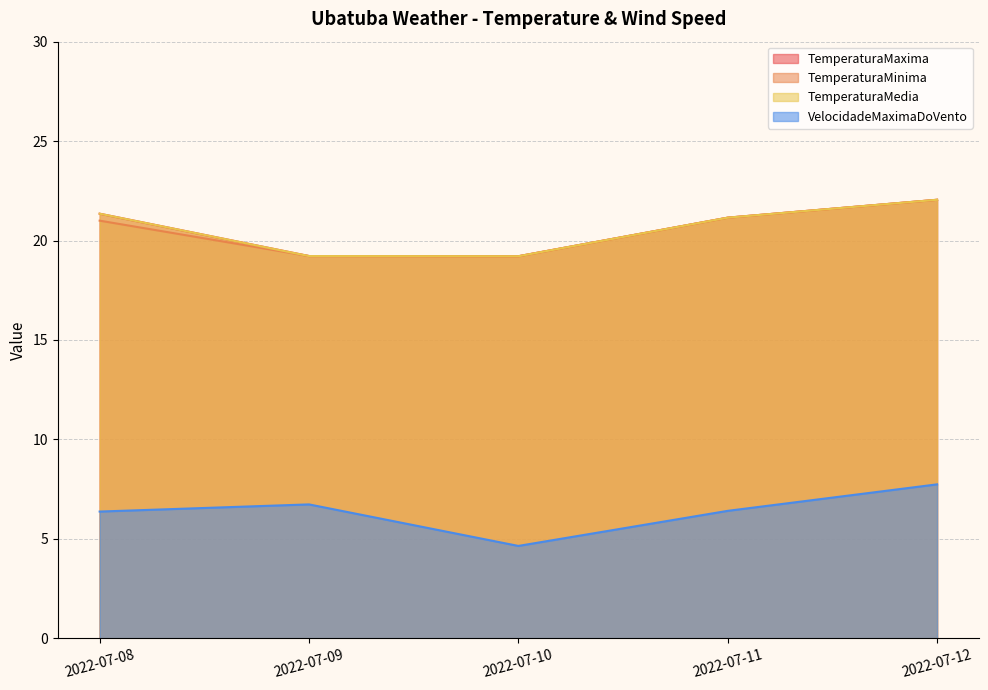

The value of TemperaturaMedia at 2022-07-10 is 34.1. True or false?

False